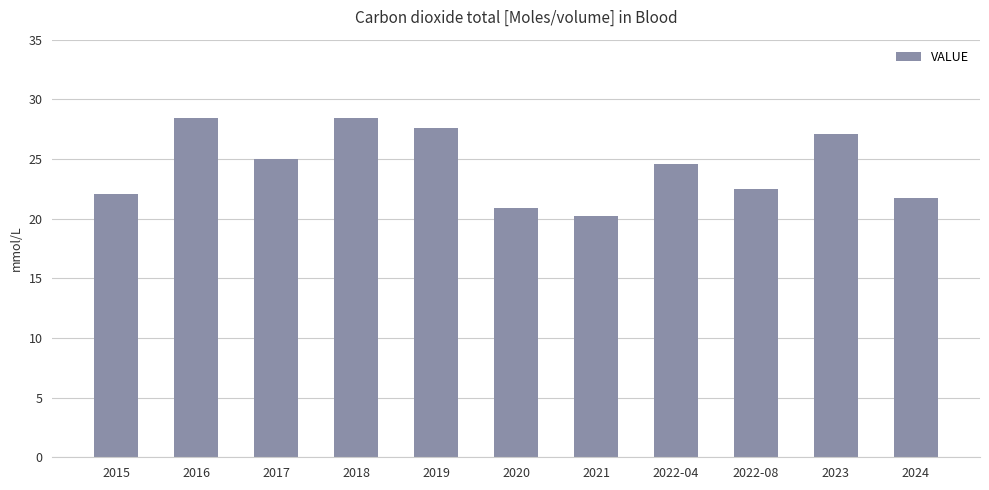

Reading left to right, transcribe all the data shown in this chart.

22.1	28.4	25.0	28.4	27.6	20.9	20.2	24.6	22.5	27.1	21.7